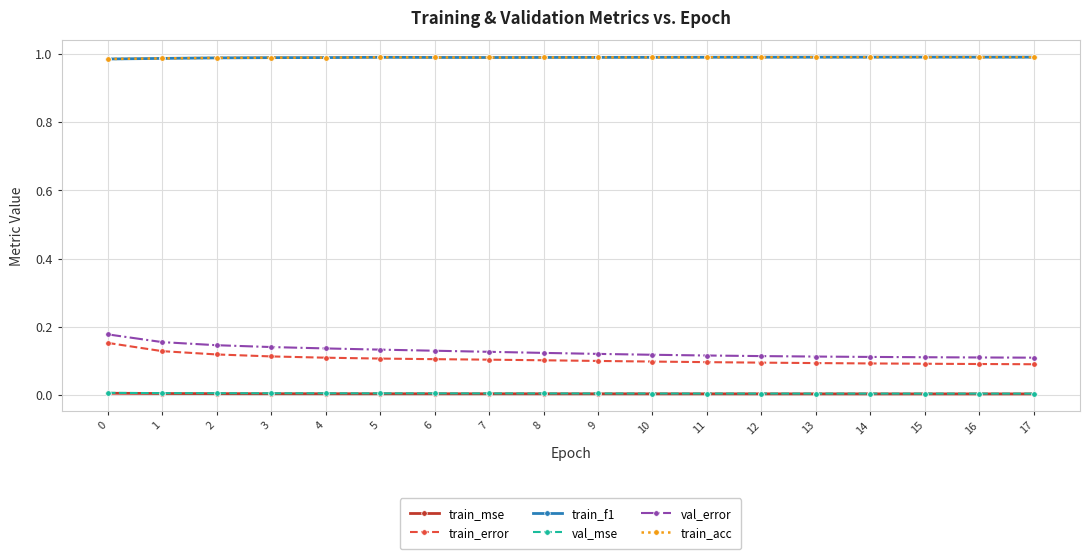

Does the chart display data point markers on the line(s)?

Yes